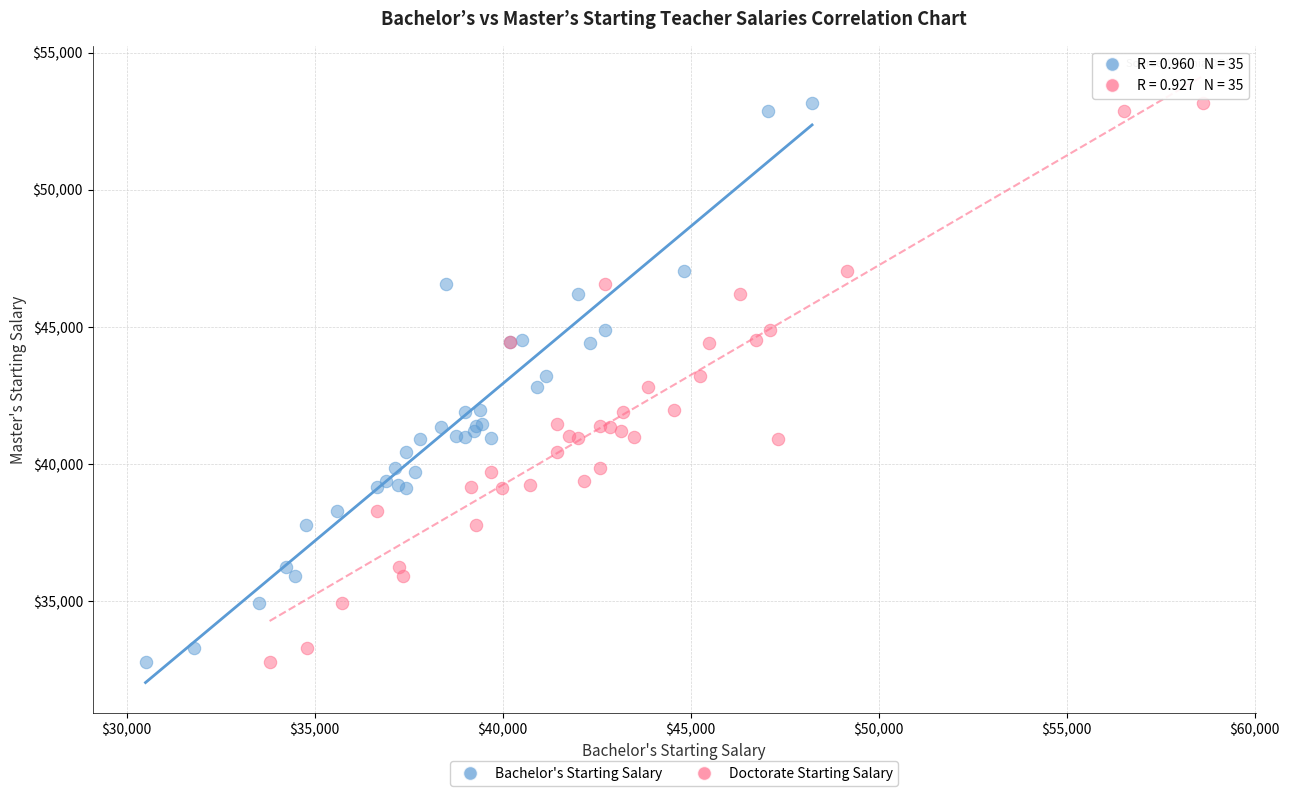

What are all the series names shown in the legend?

Bachelor's Starting Salary, Doctorate Starting Salary